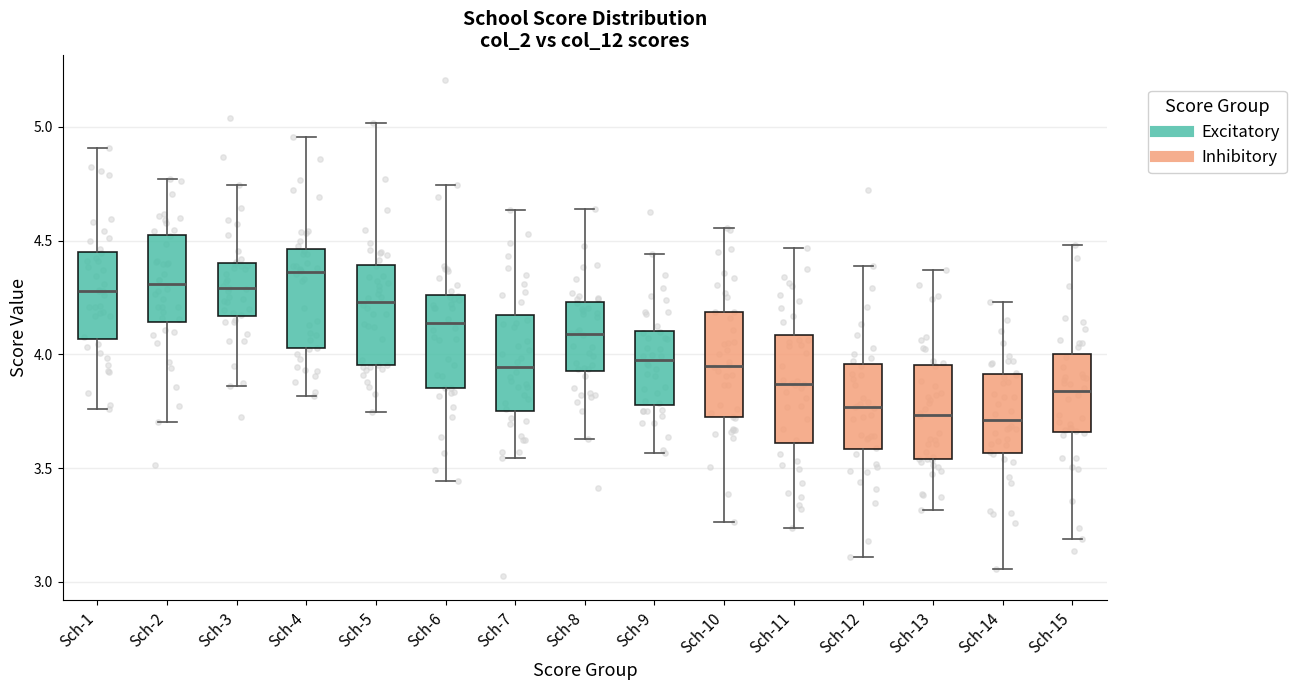

Reading left to right, transcribe this box plot: for each box, give where its median line is, the range the box spans, and where its two whiskers end, as read against the y-axis. The values are not printed on the chart, so give them approximately, as read against the axis.

Sch-1: median 4.30, box 4.05 to 4.45, whiskers 3.75 to 4.90
Sch-2: median 4.30, box 4.15 to 4.55, whiskers 3.70 to 4.75
Sch-3: median 4.30, box 4.15 to 4.40, whiskers 3.85 to 4.75
Sch-4: median 4.35, box 4.05 to 4.45, whiskers 3.80 to 4.95
Sch-5: median 4.25, box 3.95 to 4.40, whiskers 3.75 to 5.00
Sch-6: median 4.15, box 3.85 to 4.25, whiskers 3.45 to 4.75
Sch-7: median 3.95, box 3.75 to 4.15, whiskers 3.55 to 4.65
Sch-8: median 4.10, box 3.95 to 4.25, whiskers 3.65 to 4.65
Sch-9: median 4.00, box 3.80 to 4.10, whiskers 3.55 to 4.45
Sch-10: median 3.95, box 3.75 to 4.20, whiskers 3.25 to 4.55
Sch-11: median 3.85, box 3.60 to 4.10, whiskers 3.25 to 4.45
Sch-12: median 3.75, box 3.60 to 3.95, whiskers 3.10 to 4.40
Sch-13: median 3.75, box 3.55 to 3.95, whiskers 3.30 to 4.35
Sch-14: median 3.70, box 3.55 to 3.90, whiskers 3.05 to 4.25
Sch-15: median 3.85, box 3.65 to 4.00, whiskers 3.20 to 4.50